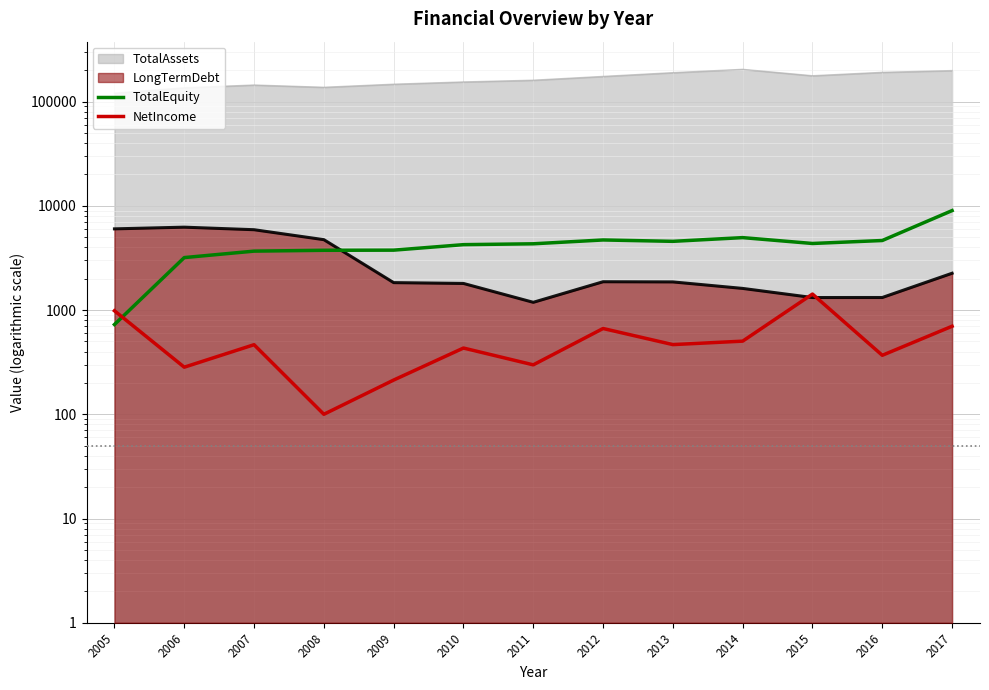

True or false: NetIncome and TotalEquity cross at least once.

True